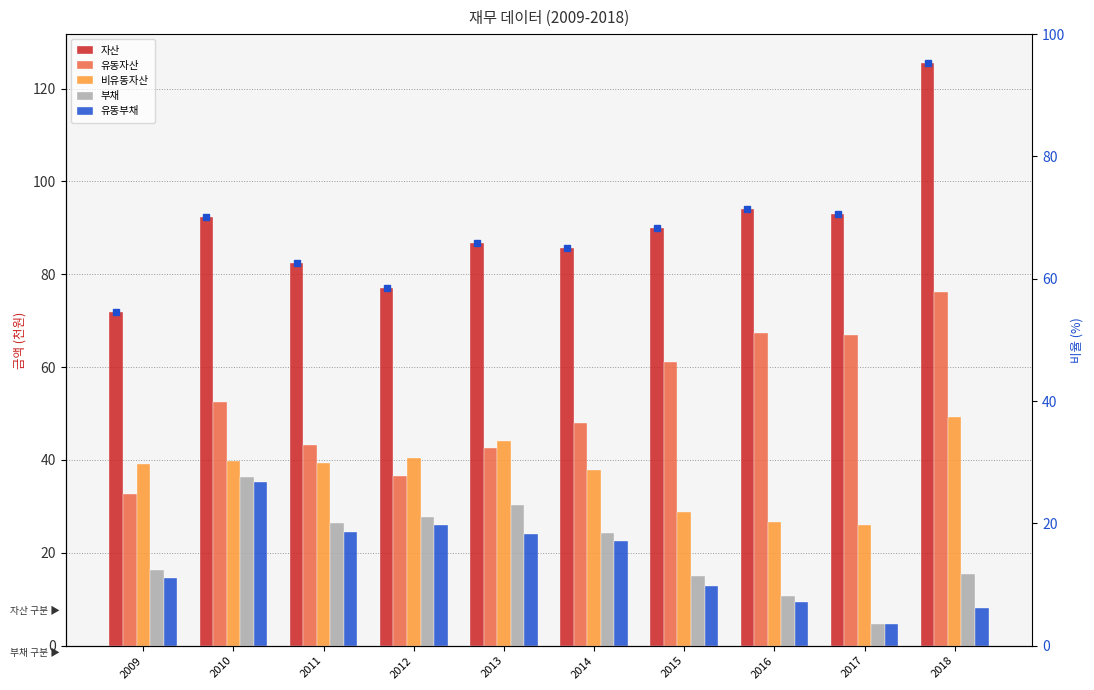

Reading right to left, list all the values displayed in this chart.

자산: 125.5	93.0	94.1	89.9	85.7	86.7	77.0	82.4	92.3	71.9
유동자산: 76.3	67.0	67.4	61.0	48.0	42.5	36.7	43.2	52.5	32.7
비유동자산: 49.2	26.0	26.6	28.9	37.8	44.2	40.4	39.3	39.8	39.2
부채: 15.4	4.8	10.6	15.1	24.4	30.4	27.7	26.4	36.3	16.3
유동부채: 8.0	4.7	9.4	12.8	22.7	24.2	26.0	24.5	35.3	14.6